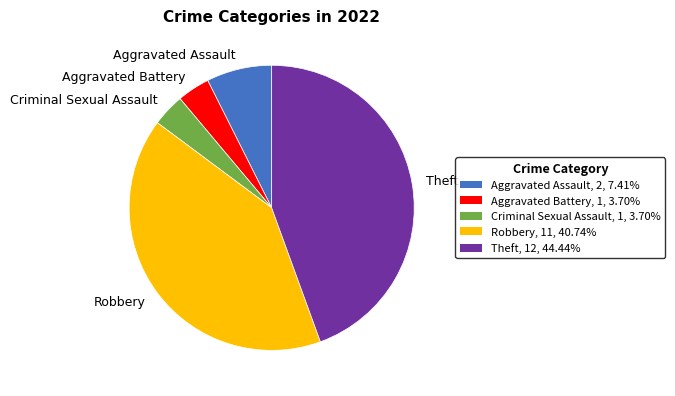

Is the sum of Robbery and Aggravated Battery greater than half?

No